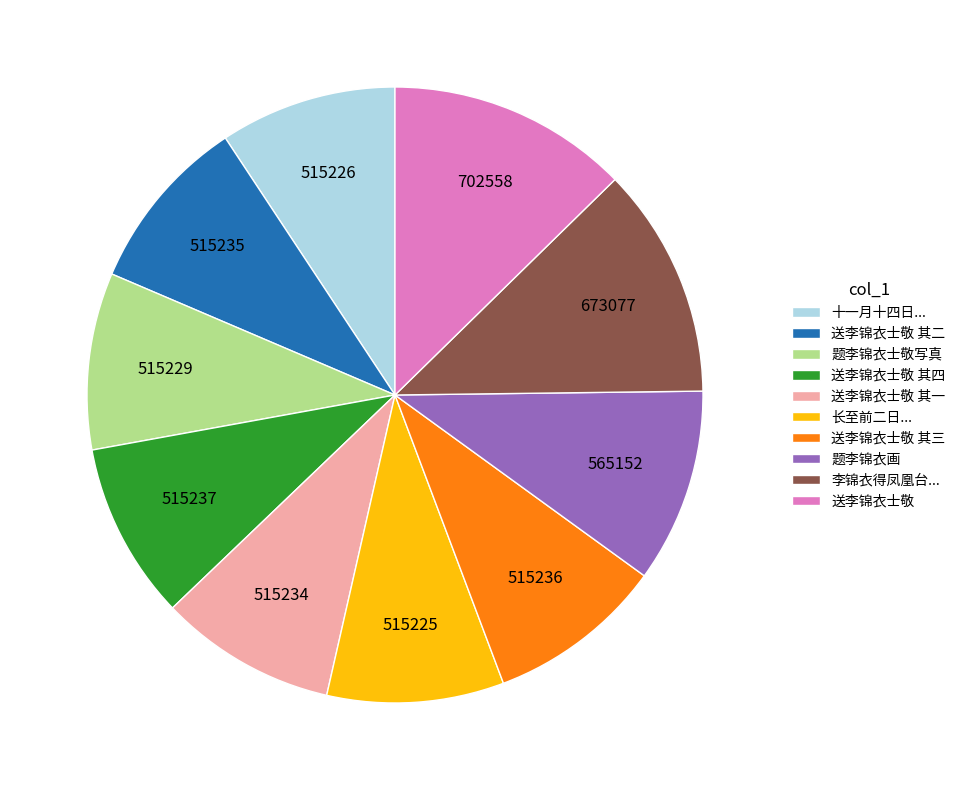

What is the ratio of the value at 题李锦衣画 to the value at 题李锦衣士敬写真?

1.1